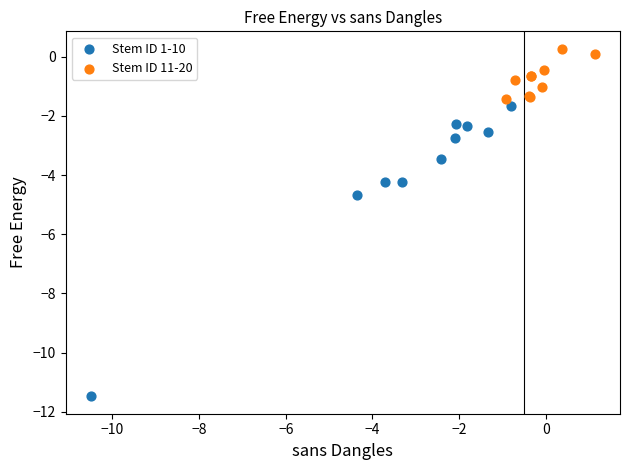

Which series contains the lowest Y value?

Stem ID 1-10